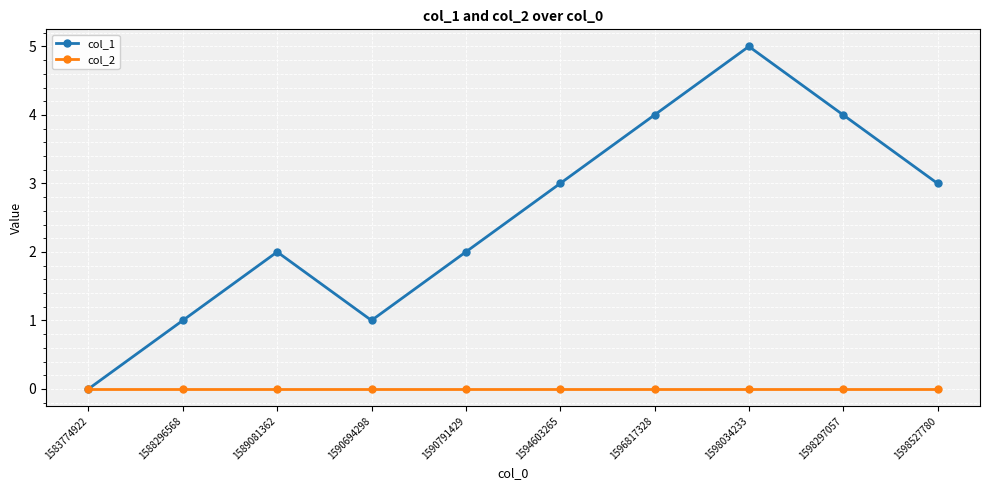

How many values in col_1 are above zero?

9